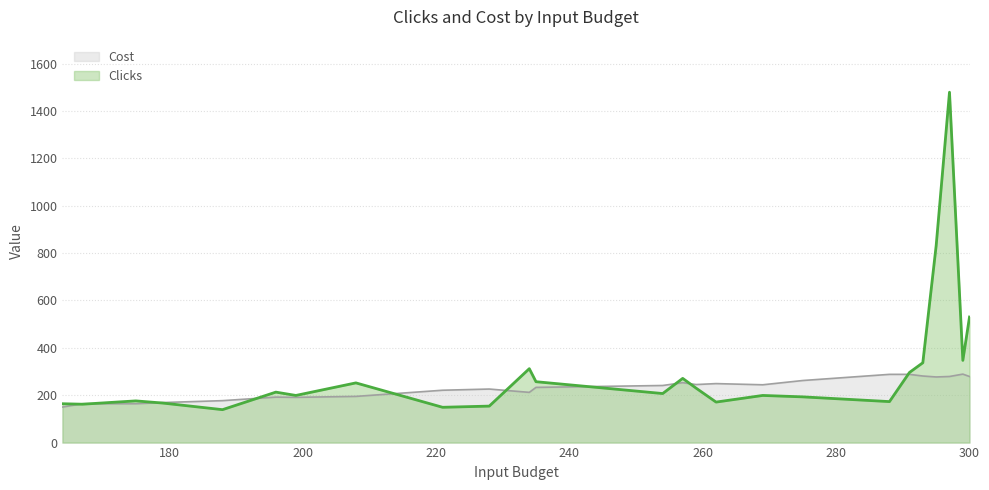

What is the total value across all series at 297?

1758